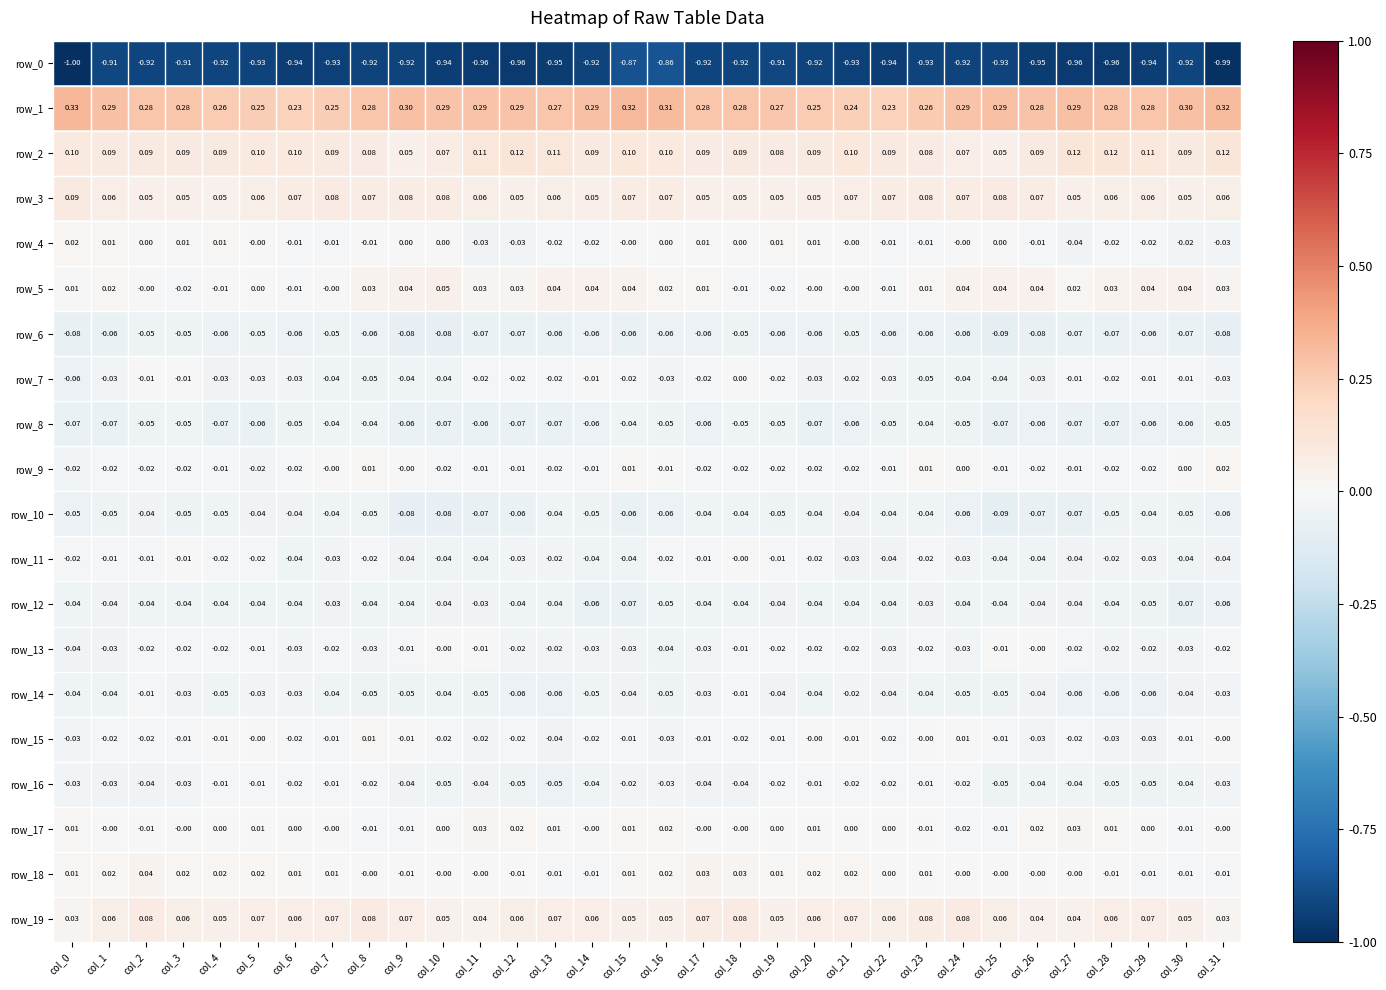

The value of row_8 at col_23 is -0.0. True or false?

True